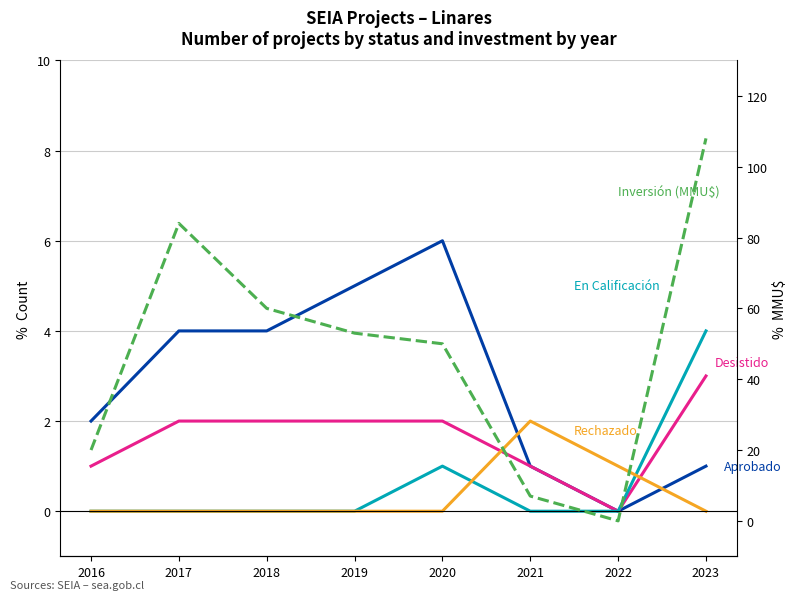

What are all the series names shown in the legend?

Aprobado, Desistido, En Calificación, Rechazado, Inversión (MMU$)